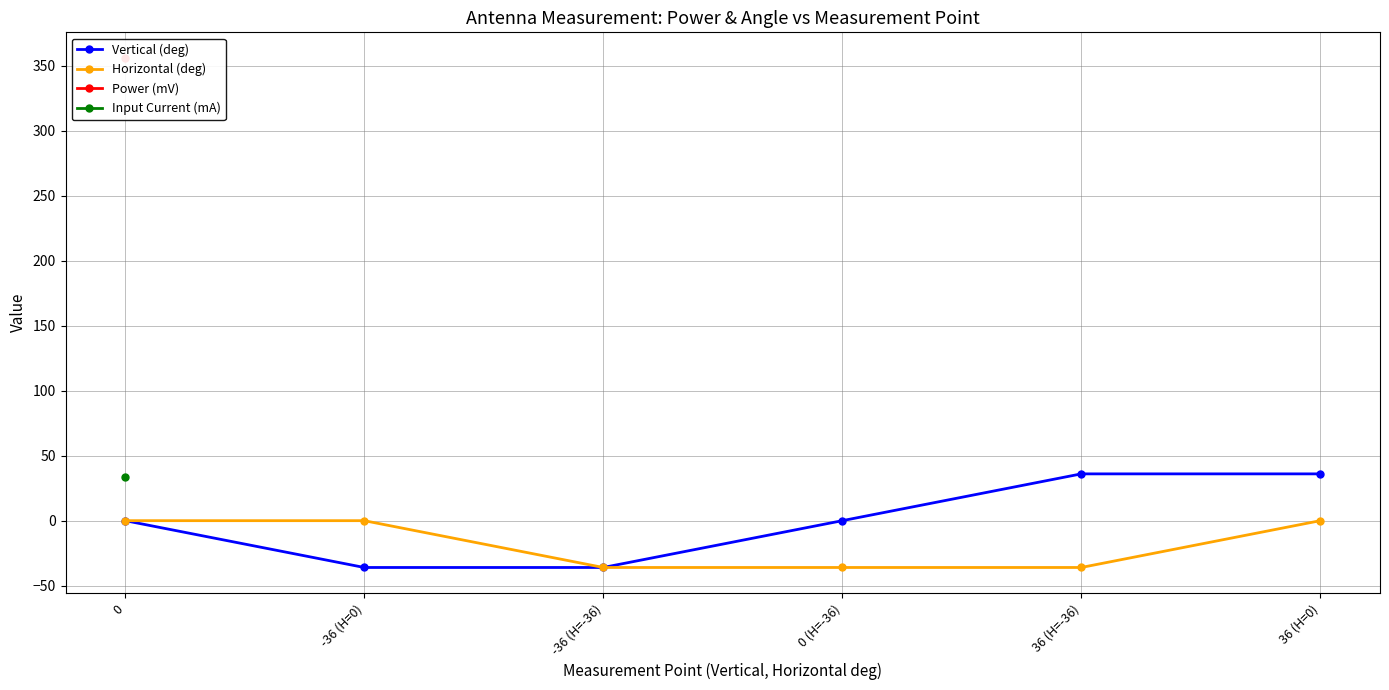

Which series changed the most between 0 and -36 (H=0)?

Vertical (deg)